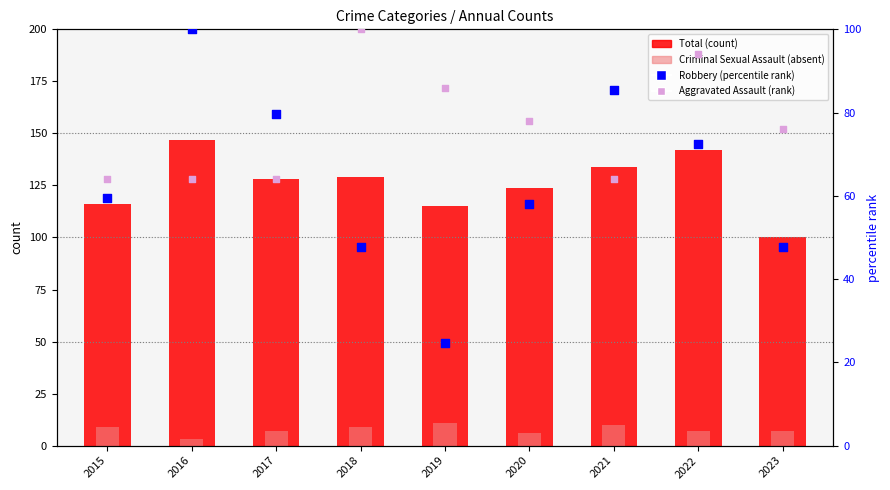

Which series has the largest total across all categories?

Total (count)